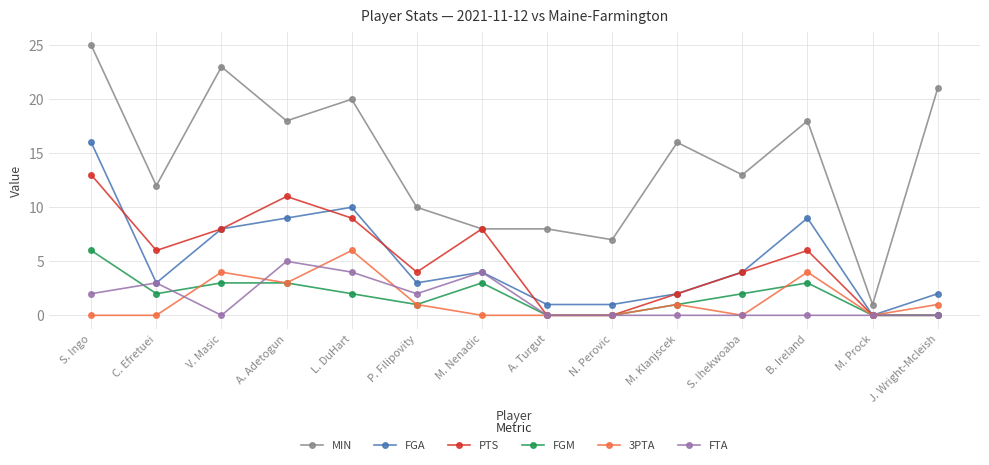

Does the chart have visible grid lines?

Yes